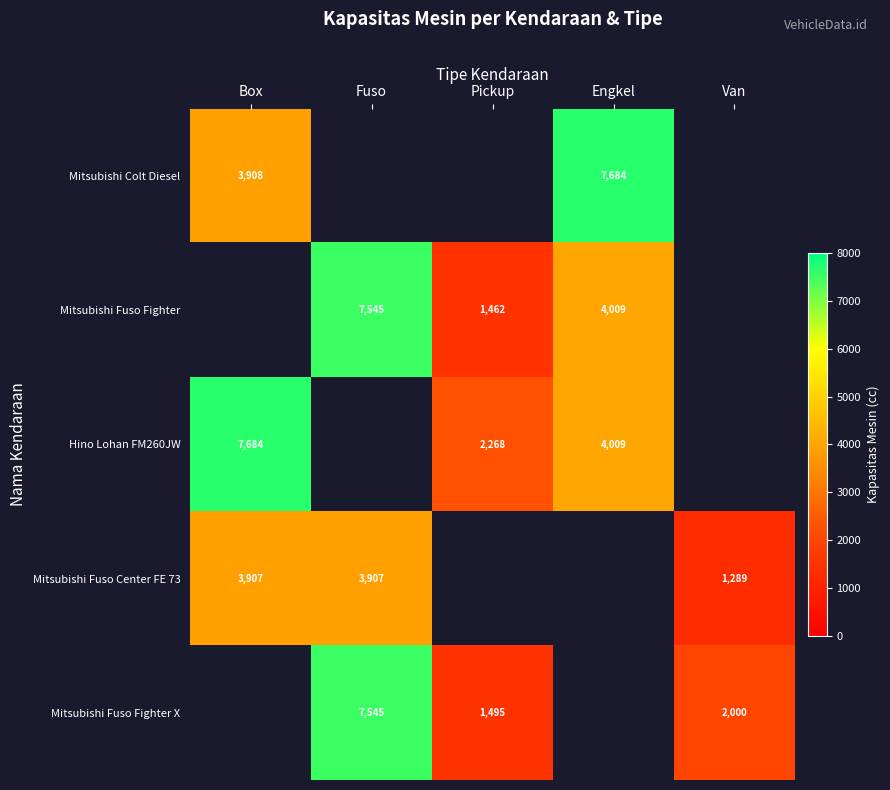

What is the sum of the Mitsubishi Fuso Fighter X values at Fuso and Van?

9545